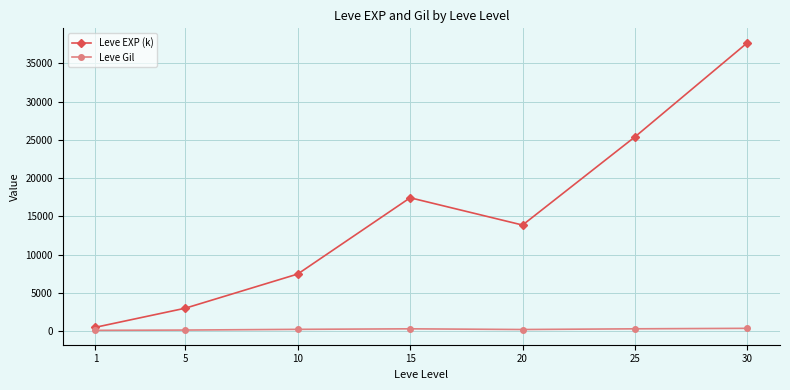

How many lines are shown in the chart?

2